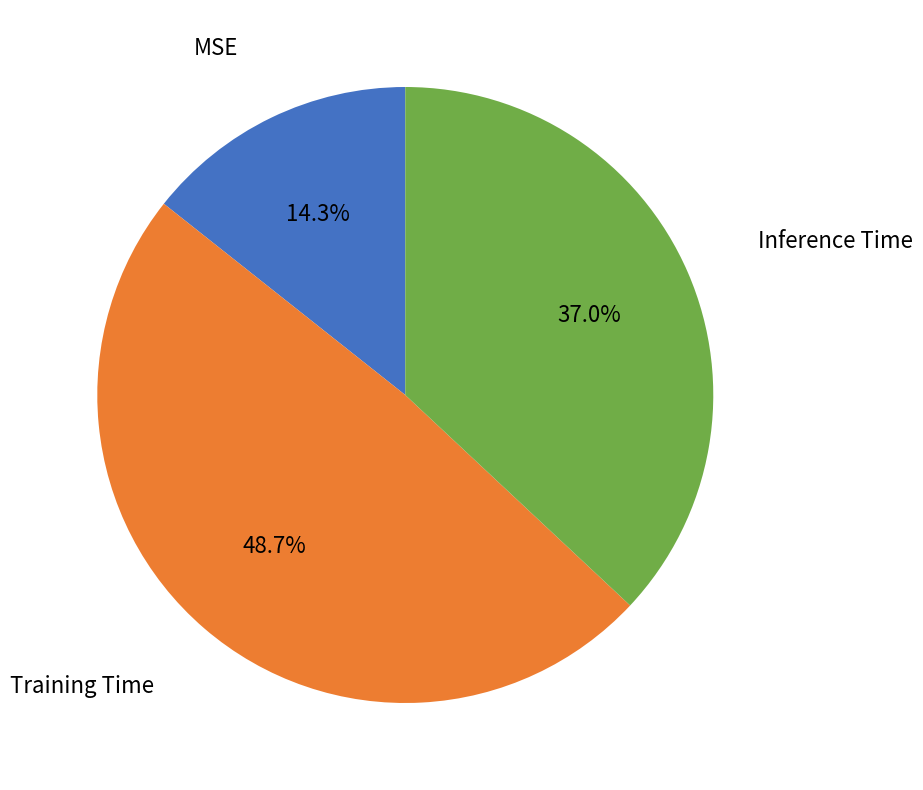

Does any single category account for the majority?

No